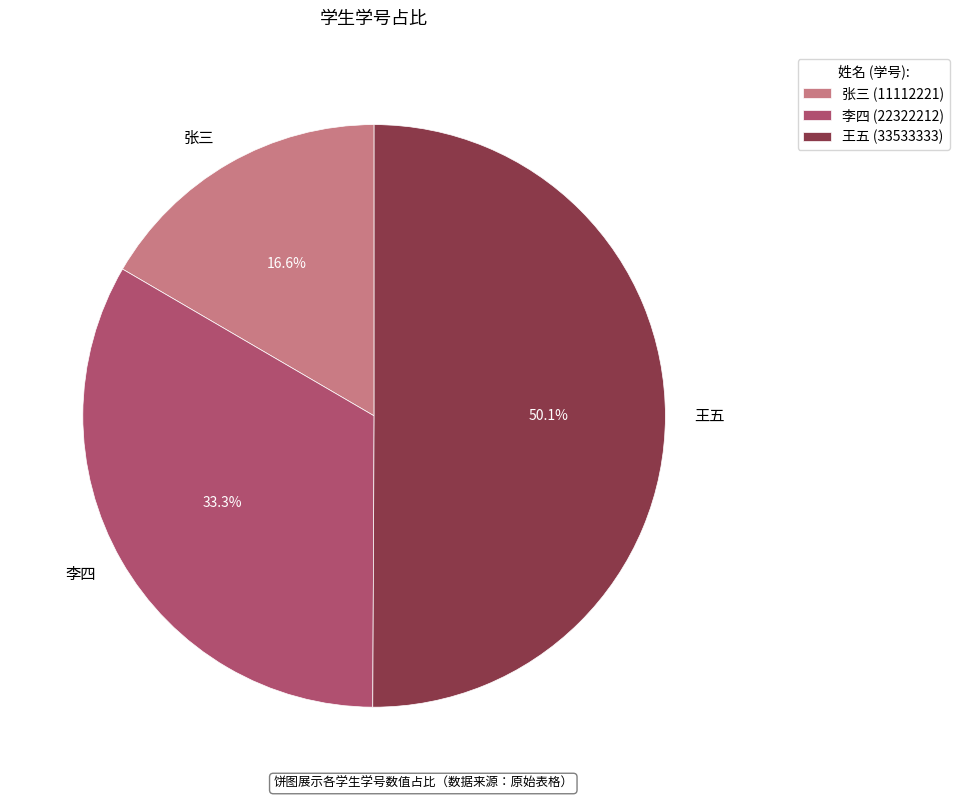

The 张三 slice represents 17% of the pie. True or false?

True